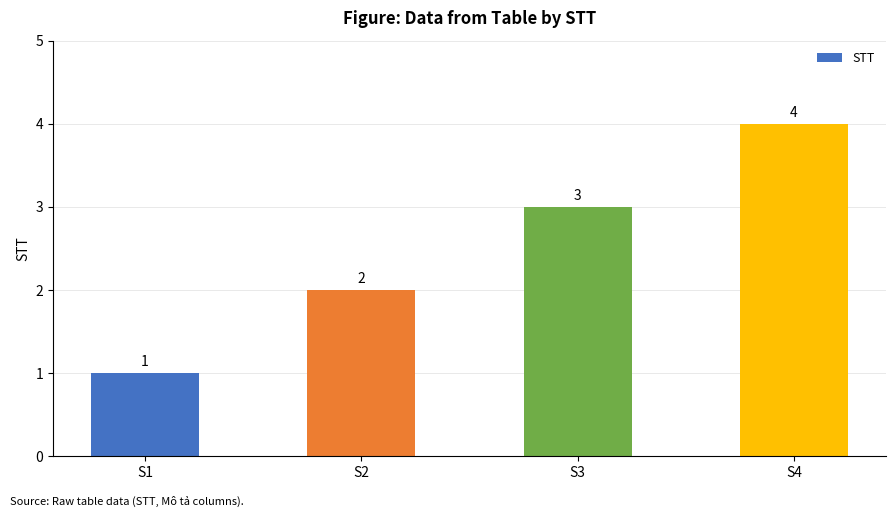

Which has a higher value, S4 or S1?

S4